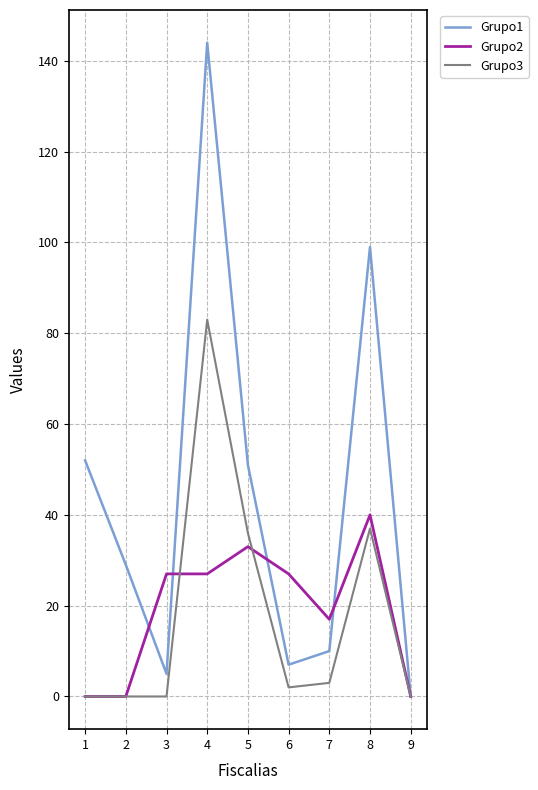

The value of Grupo3 at 4 is 118. True or false?

False